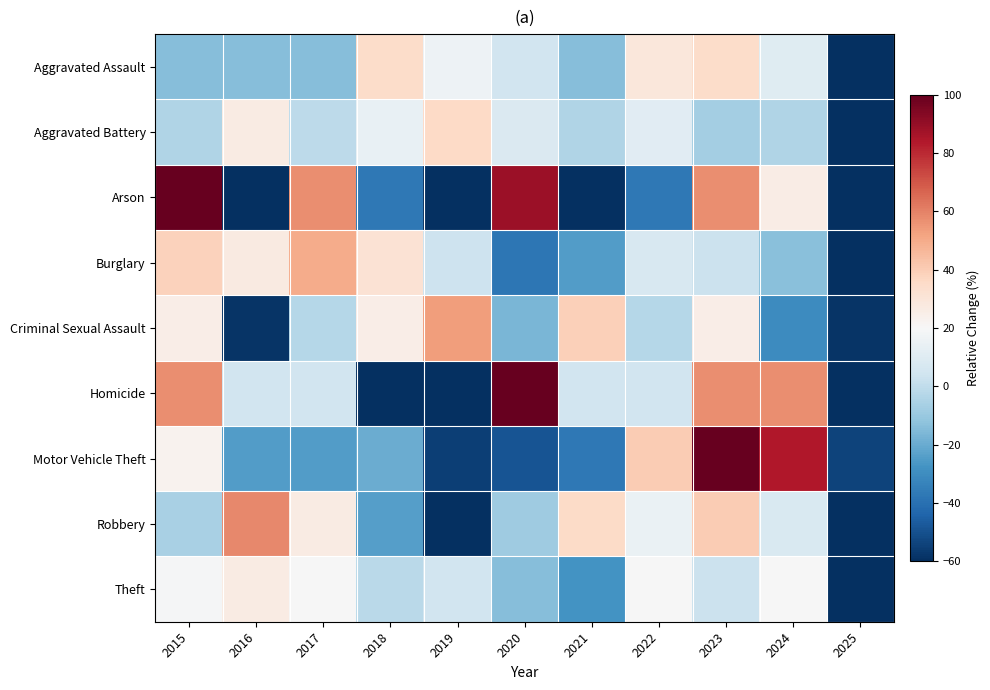

What is the difference between the highest and lowest values at 2019?

153.2